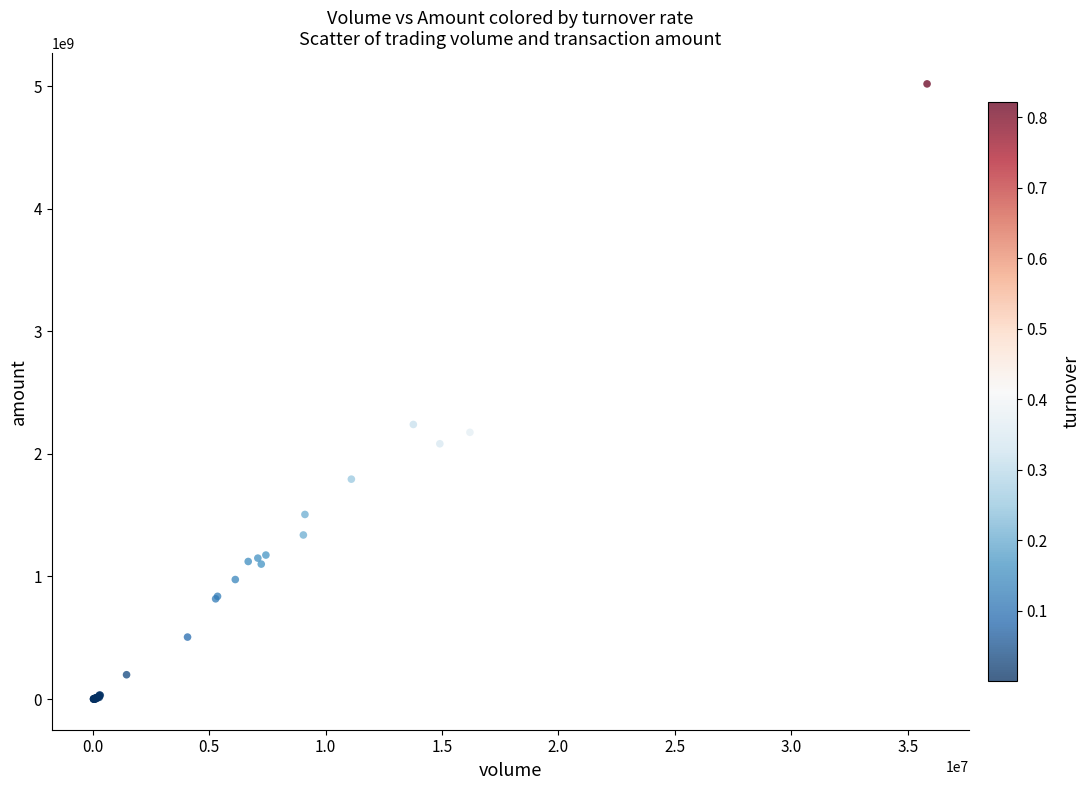

What Y value in the scatter plot is closest to 2509280595?

2239789691